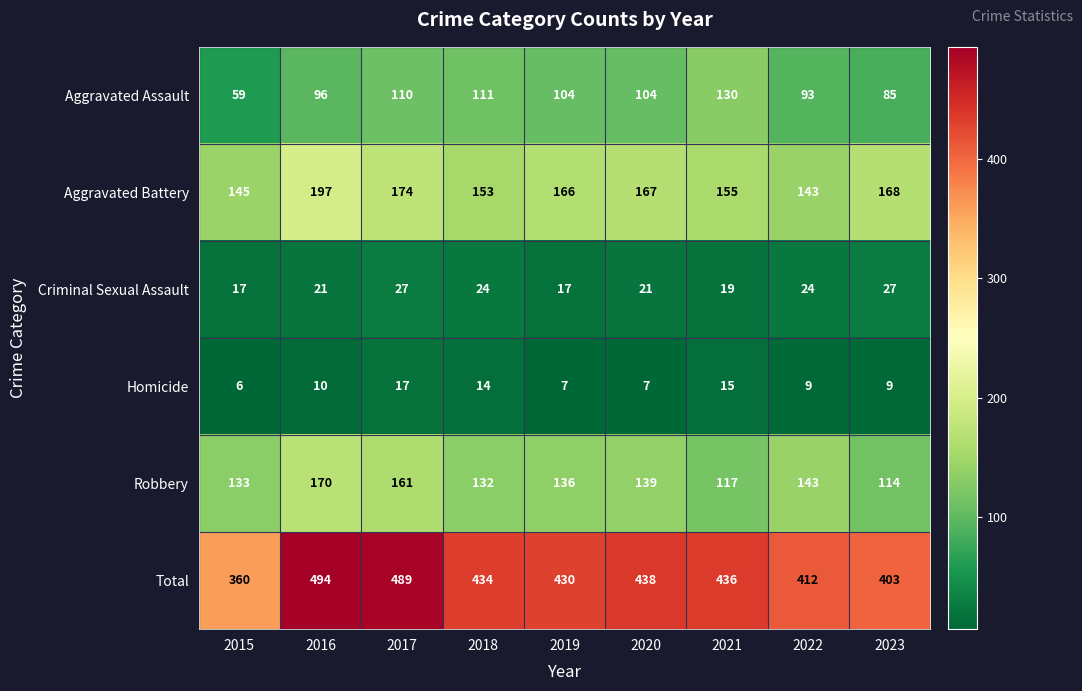

At which label is Total closest to 427?

2019